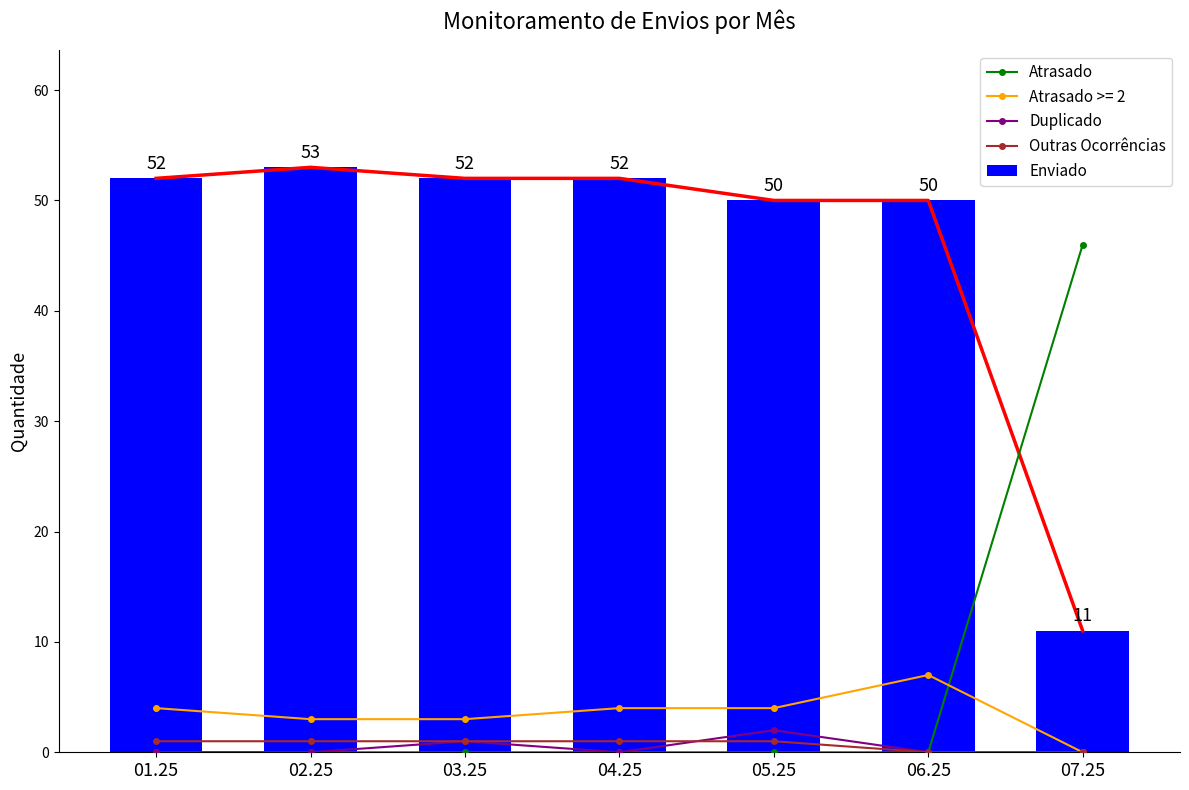

What is the label of the 1st bar from the left?

01.25